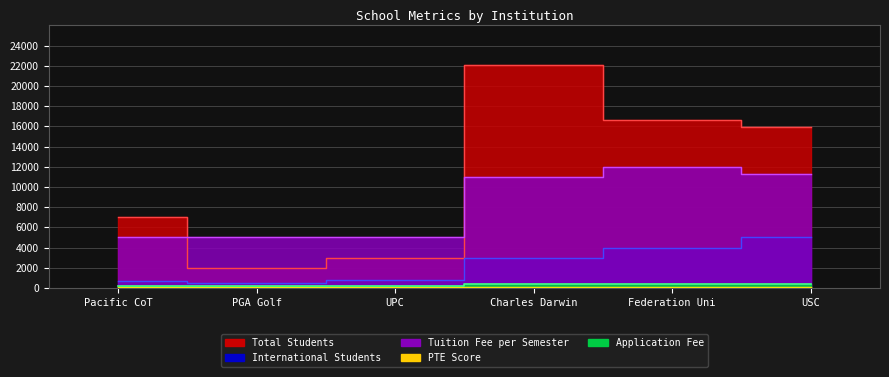

How many values in the Total Students series exceed 15967?

2